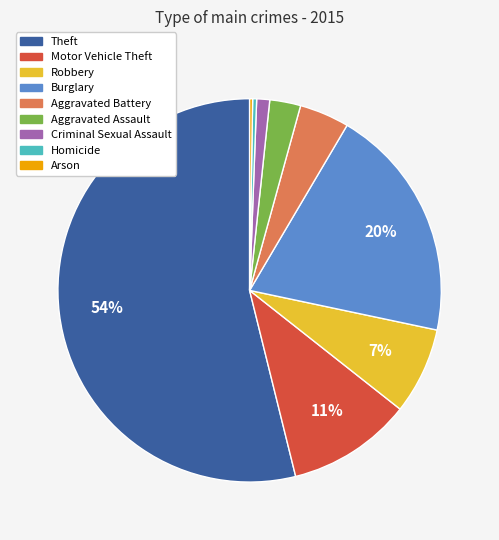

Is it true that Theft is 54% of the pie?

True